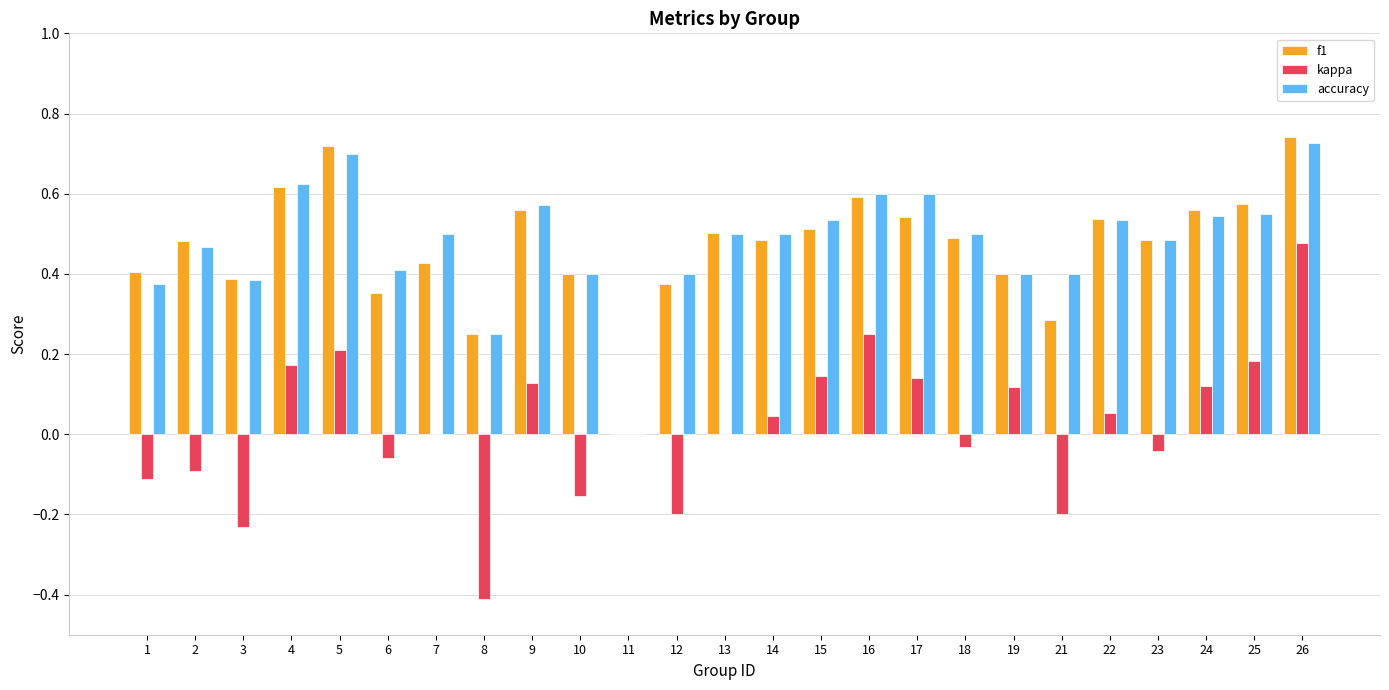

Is the value of accuracy at 18 greater than the value of f1 at 23?

Yes